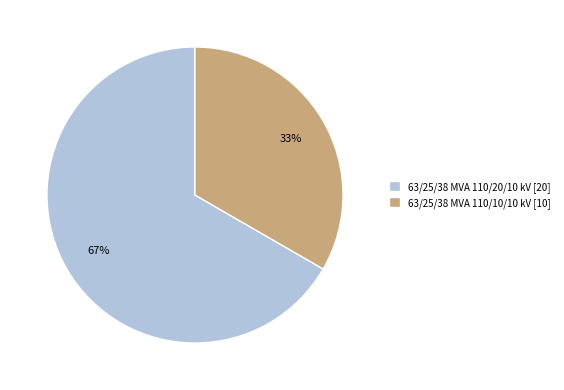

Is the sum of 63/25/38 MVA 110/10/10 kV and 63/25/38 MVA 110/20/10 kV greater than half?

Yes